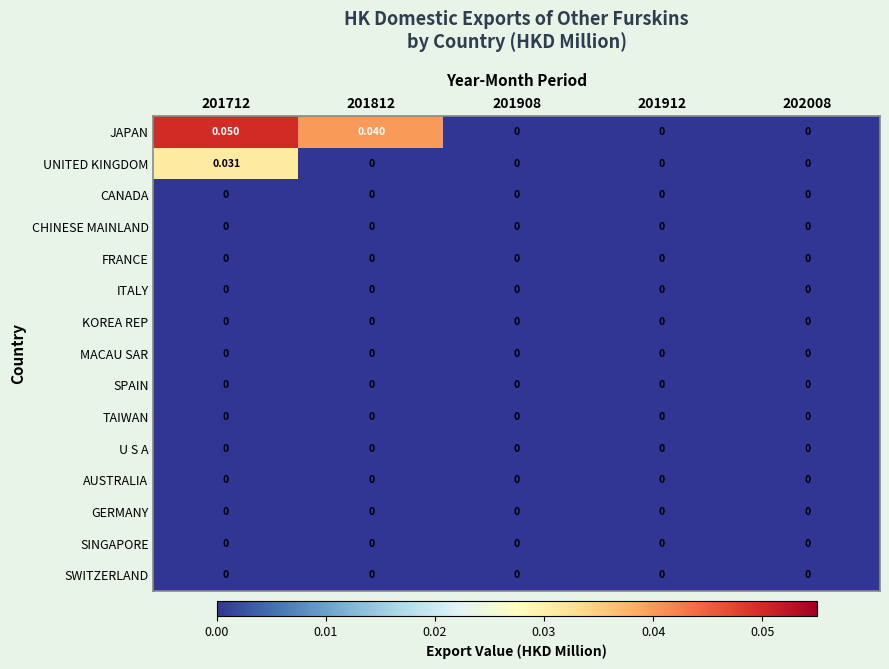

Which series has the largest total across all categories?

JAPAN